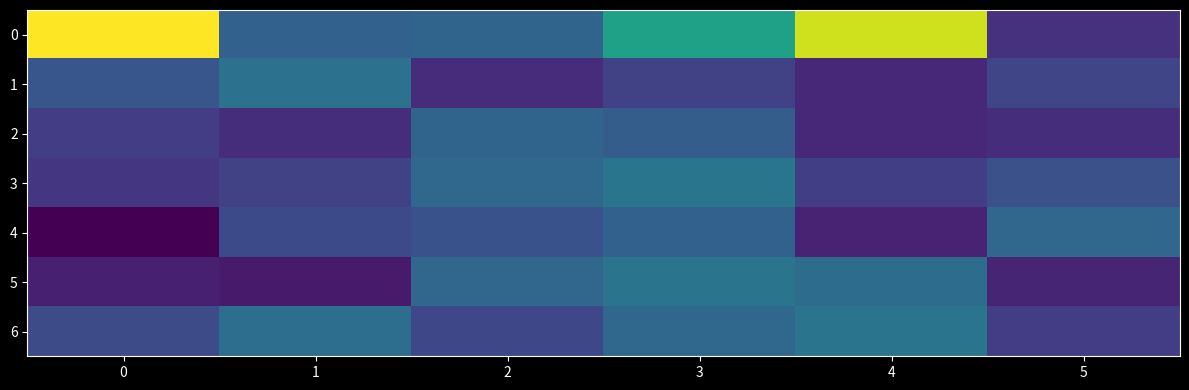

Which series changed the most between 0 and 4?

5